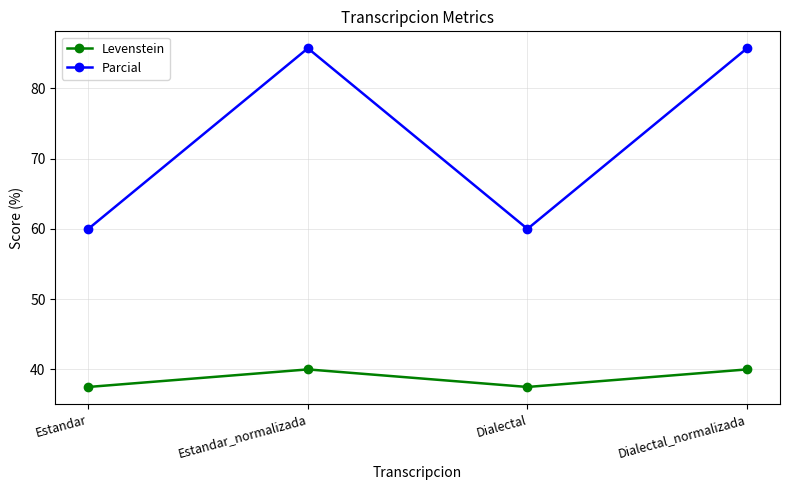

Which series has the largest range (max minus min)?

Parcial